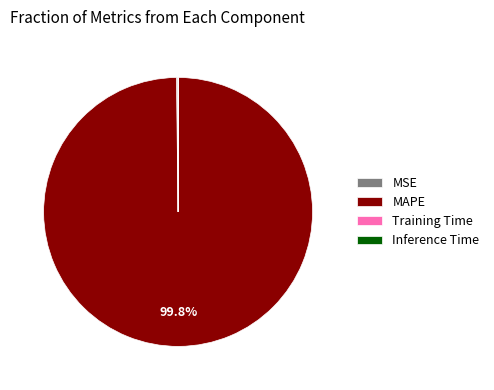

Which slice is the largest?

MAPE